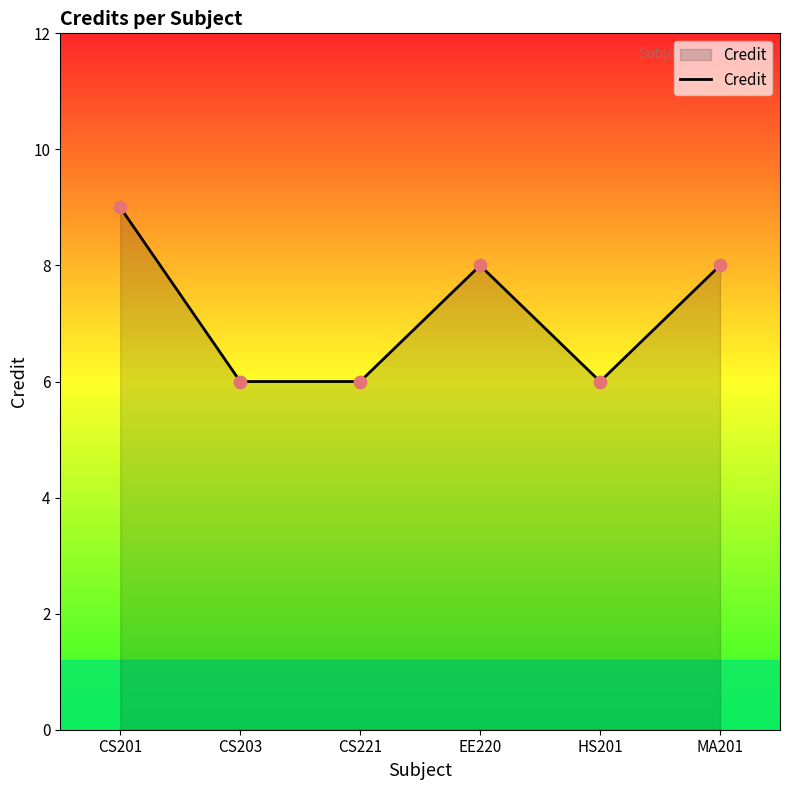

Between HS201 and CS201, which is larger?

CS201